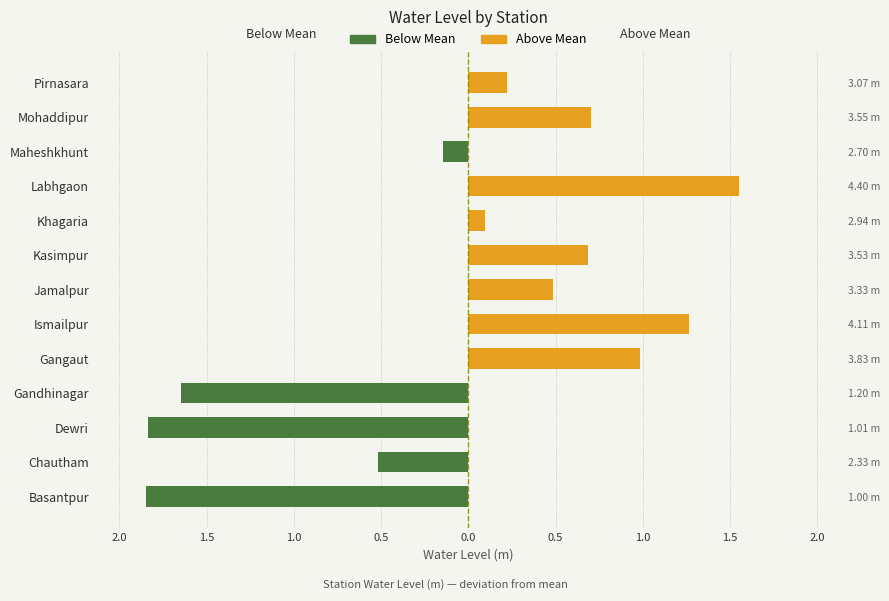

Is it true that Above Mean equals 0.6 at Maheshkhunt?

False